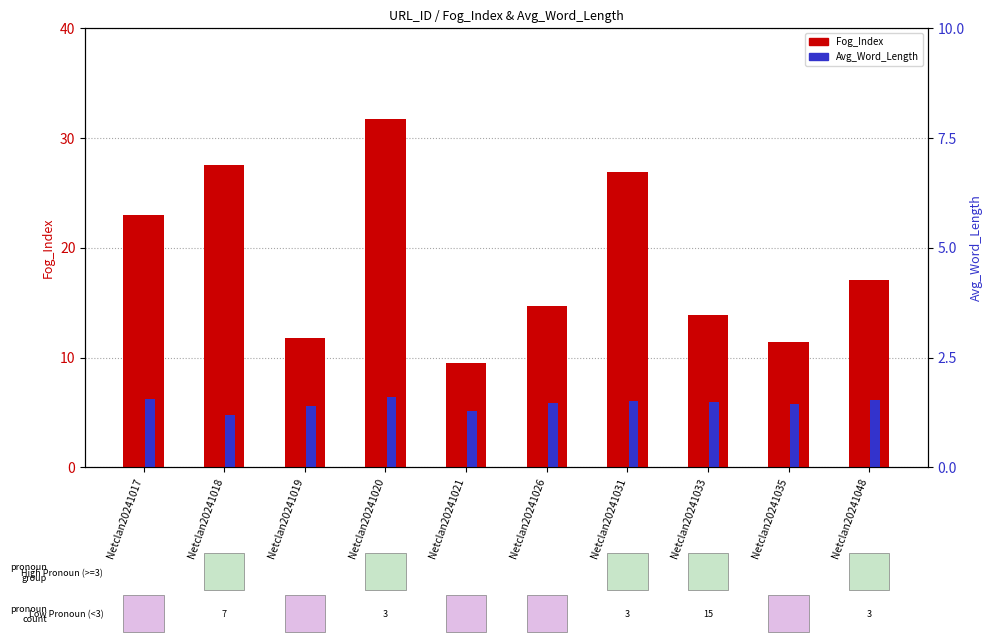

Read the Fog_Index value at Netclan20241031.

26.9